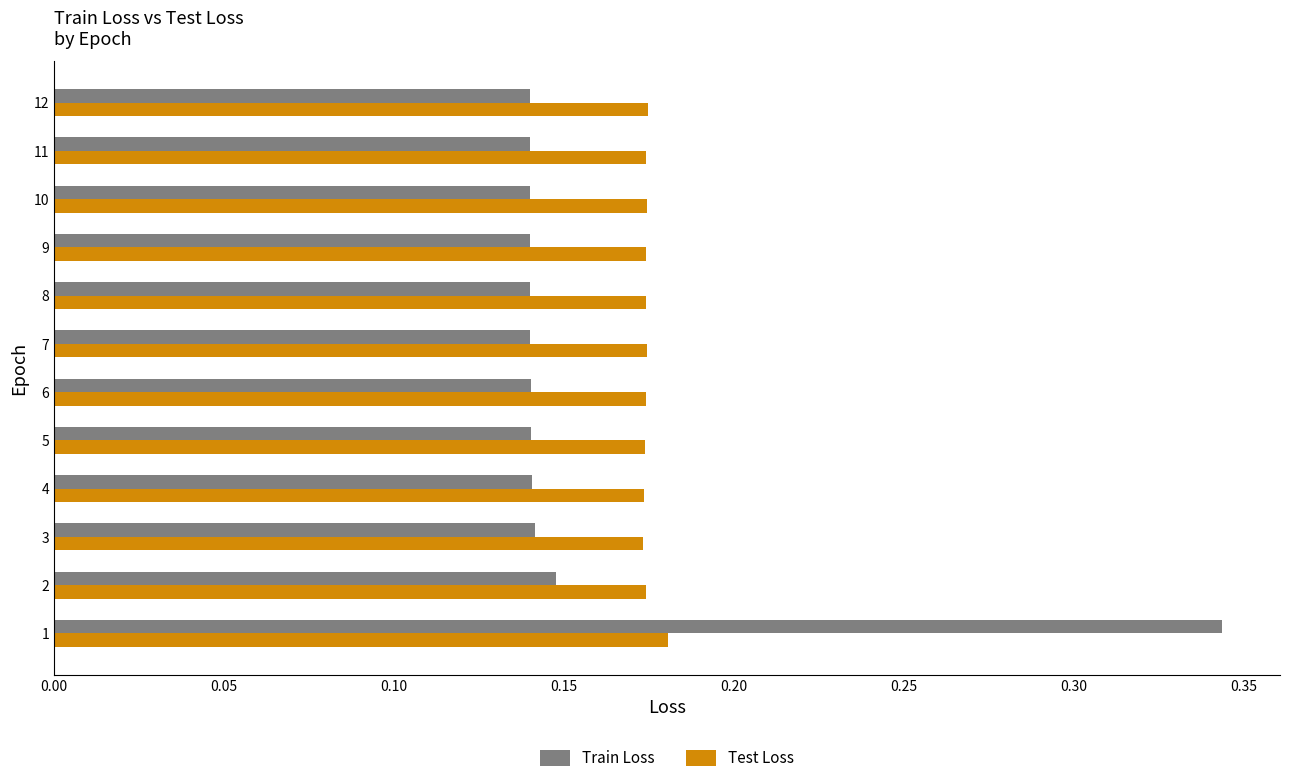

How many Test Loss values are between 0 and 1?

12